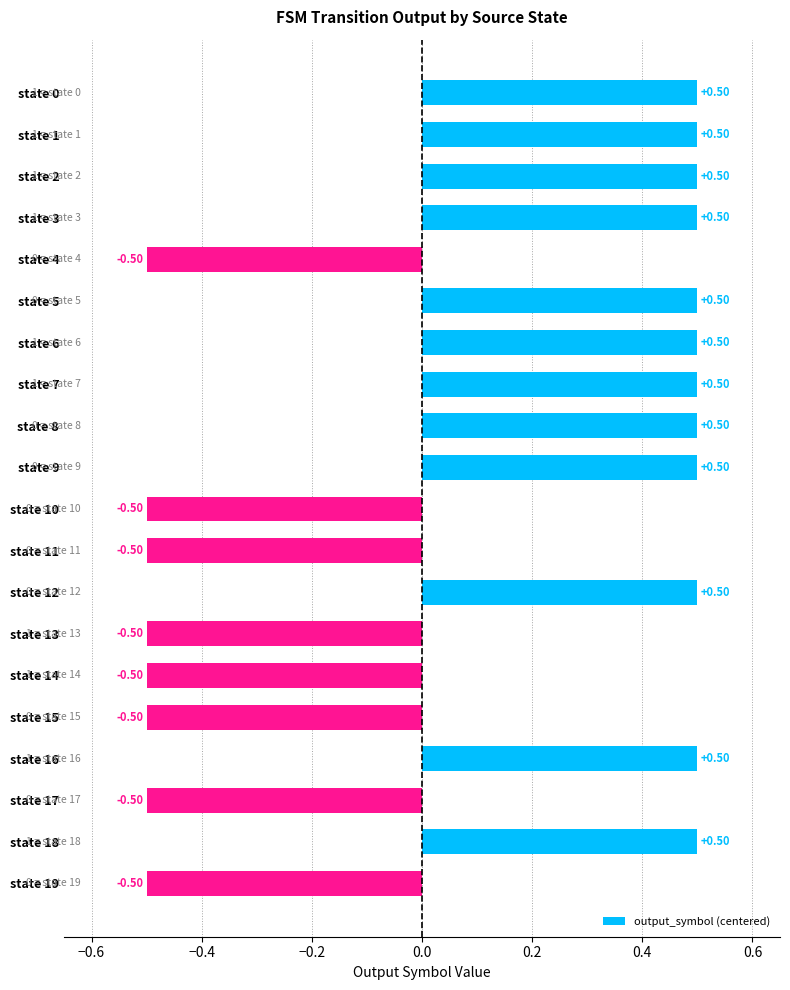

What is the maximum value shown in the chart?

0.5